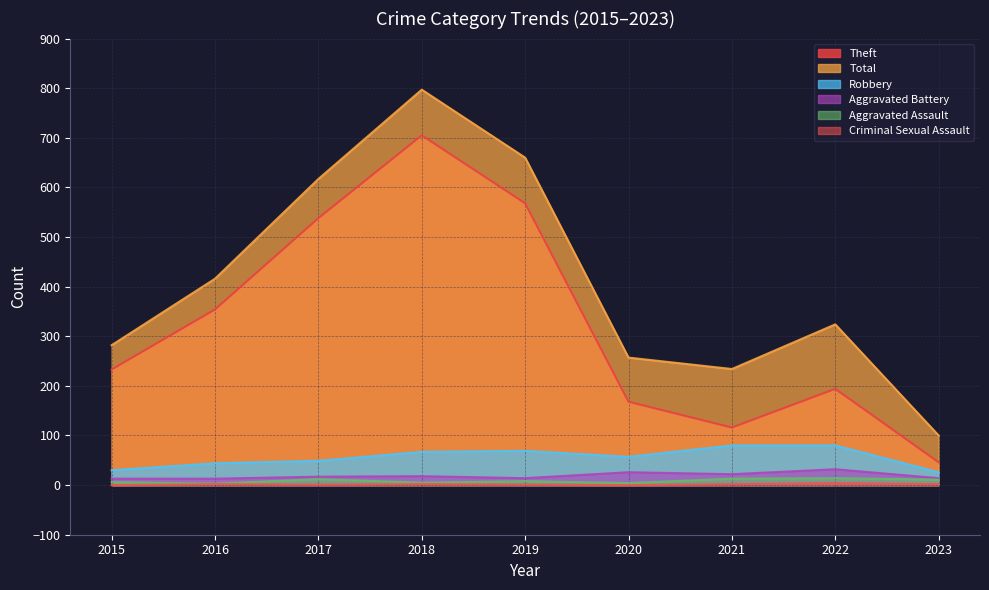

Where is the first local minimum for Total?

2021